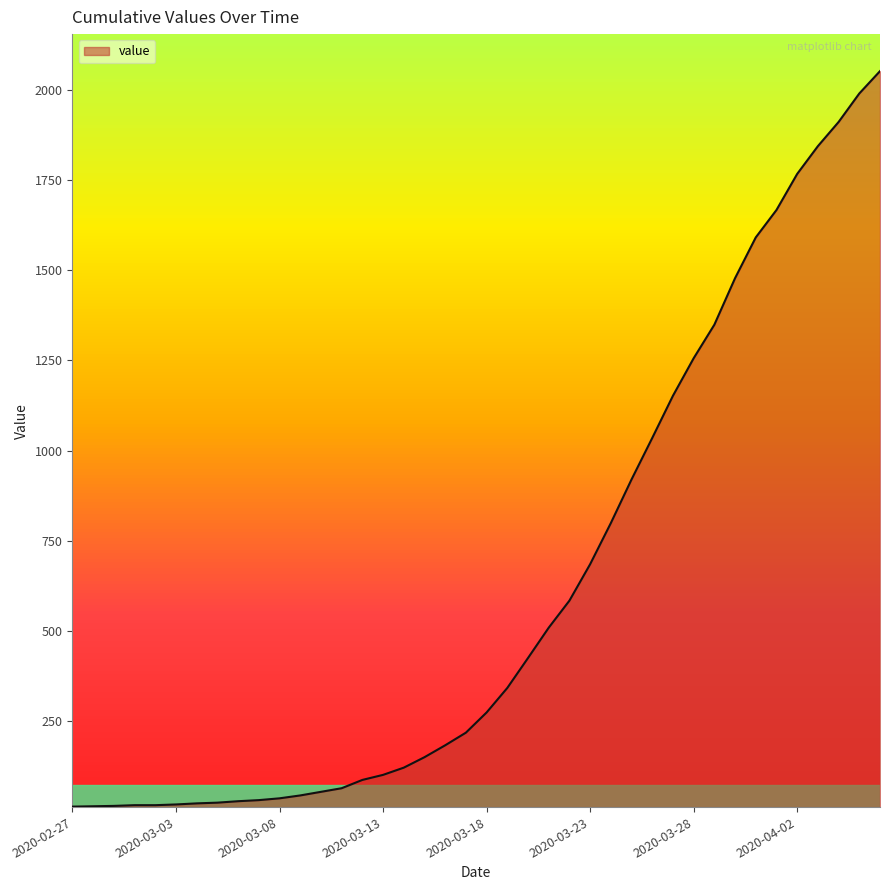

What is the maximum value shown in the chart?

2052